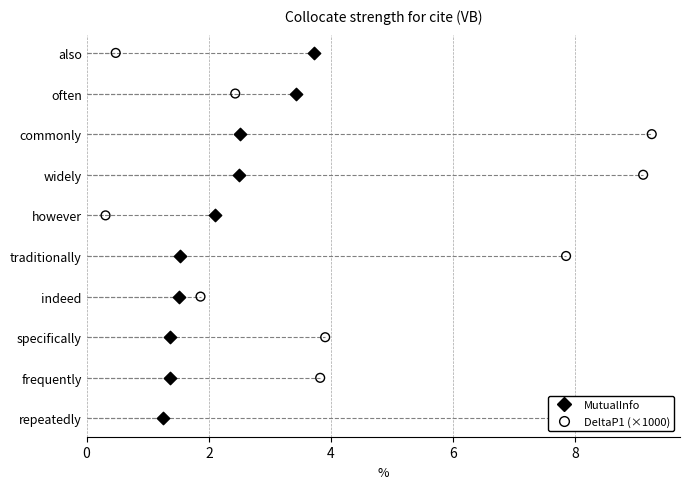

What are all the series names shown in the legend?

MutualInfo, DeltaP1 (×1000)